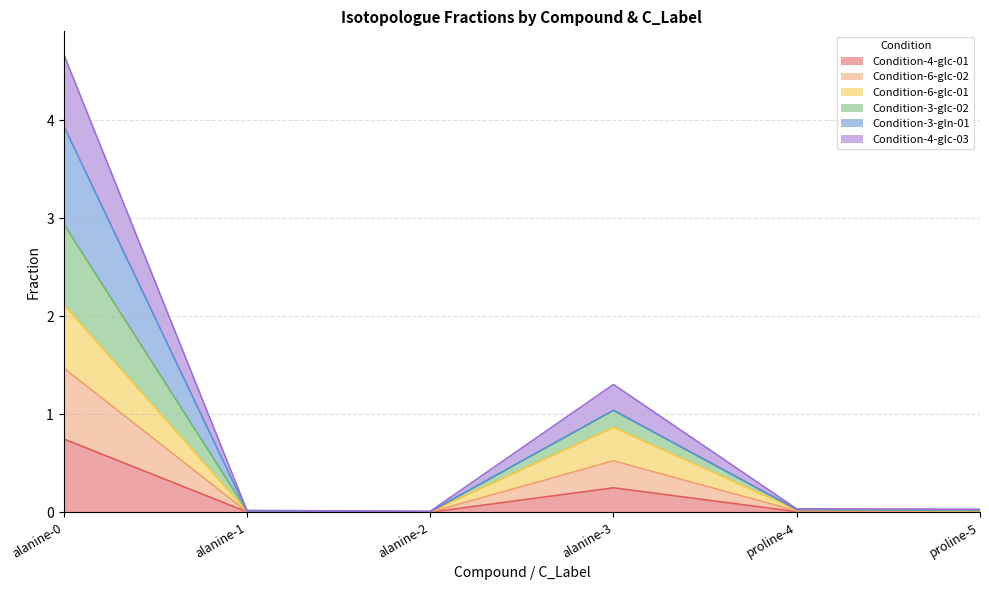

True or false: Condition-3-glc-02 and Condition-4-glc-01 intersect in this chart.

False